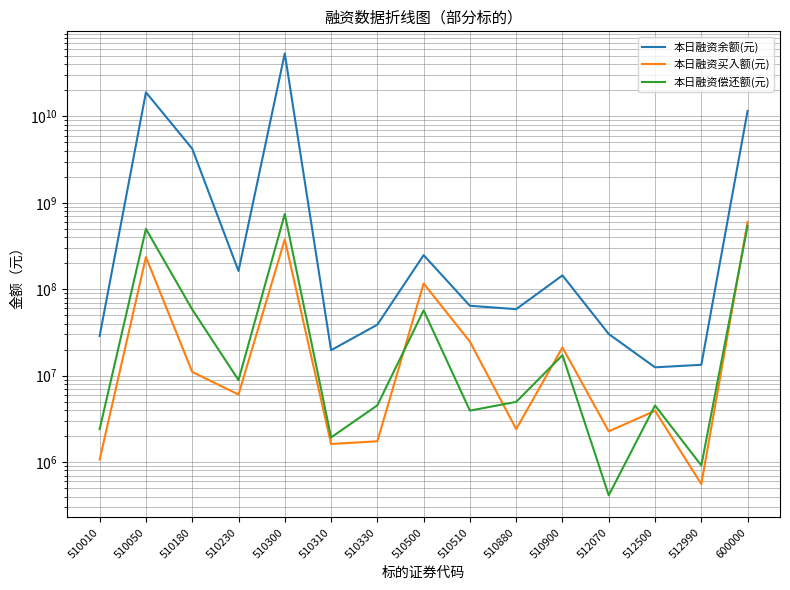

Reading right to left, transcribe all the data shown in this chart.

本日融资余额(元): 11608492275	13372045	12501984	30371894	144862771	58941028	64470381	248557955	38962182	19744404	53662562947	163003243	4239238388	19032614010	28851441
本日融资买入额(元): 603282084	556995	3924465	2269972	21234469	2410435	24761785	116727932	1742931	1622179	377469910	6055981	11052360	236336350	1072451
本日融资偿还额(元): 540564520	915506	4527658	413021	17283629	4979048	3944345	57026320	4541186	1930370	743844335	8899120	58437495	500020227	2409308